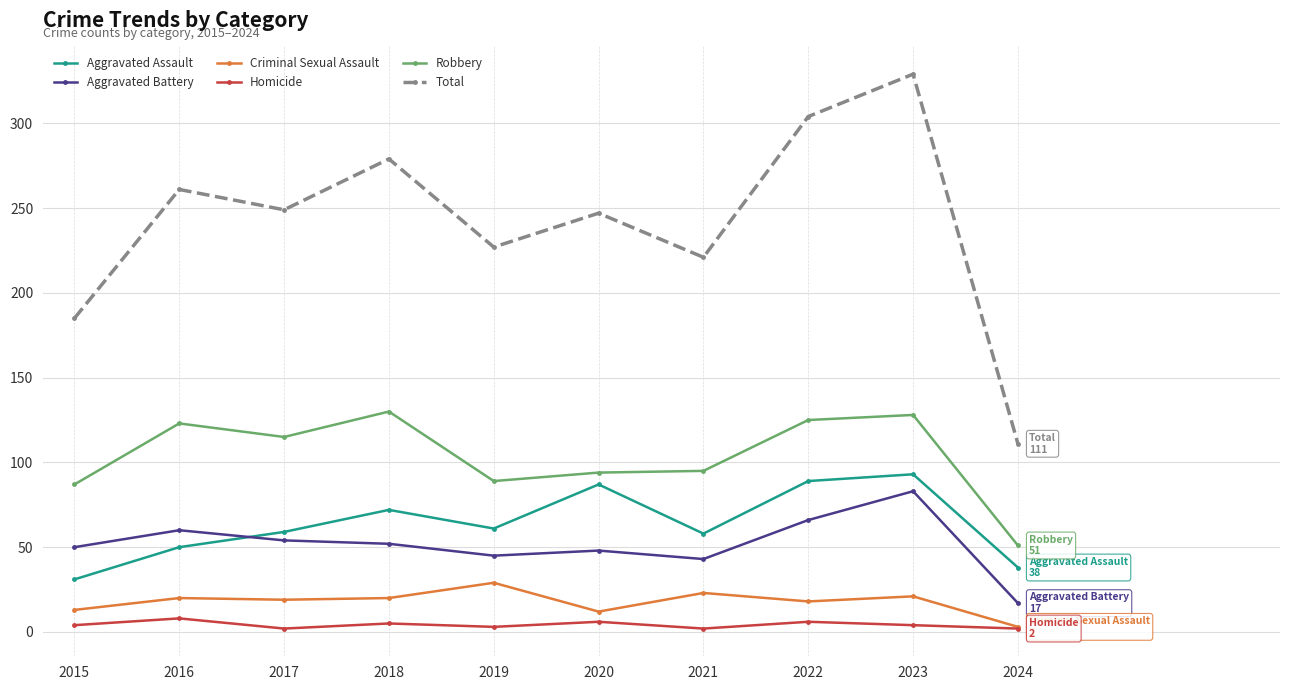

The value of Total at 2024 is 111. True or false?

True